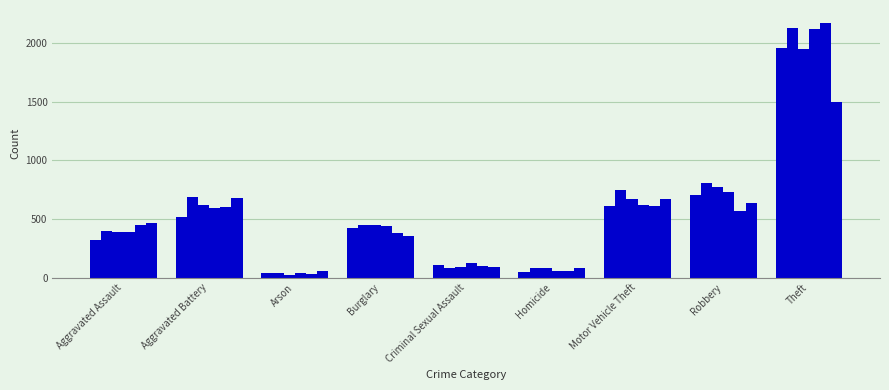

Does the chart contain stacked bars?

No